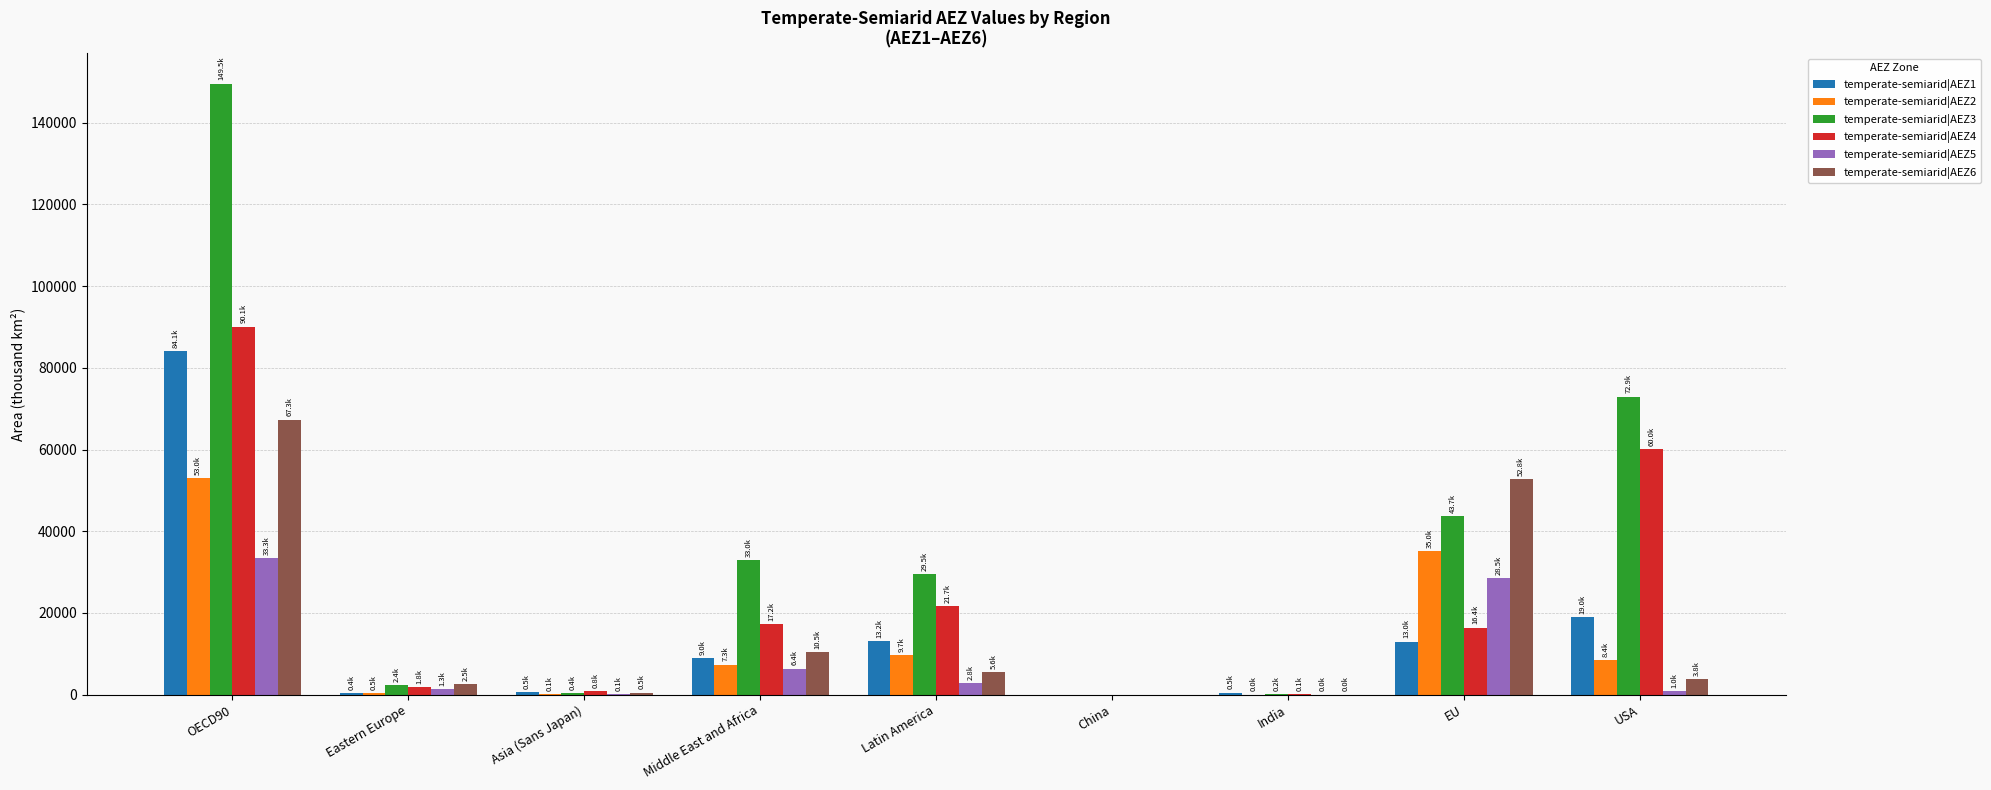

What is the approximate value of temperate-semiarid|AEZ5 at India?

7.3